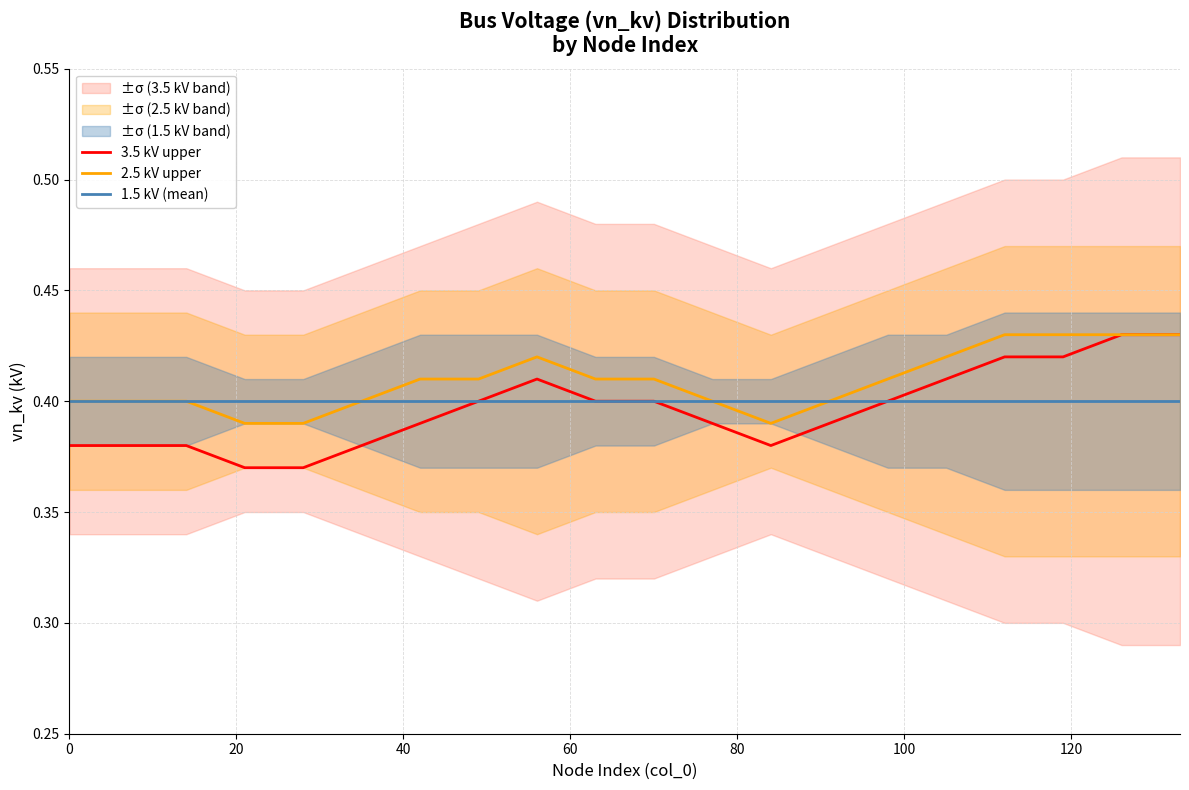

Rank the series at 80 from highest to lowest value.

1.5 kV (mean), 2.5 kV upper, 3.5 kV upper